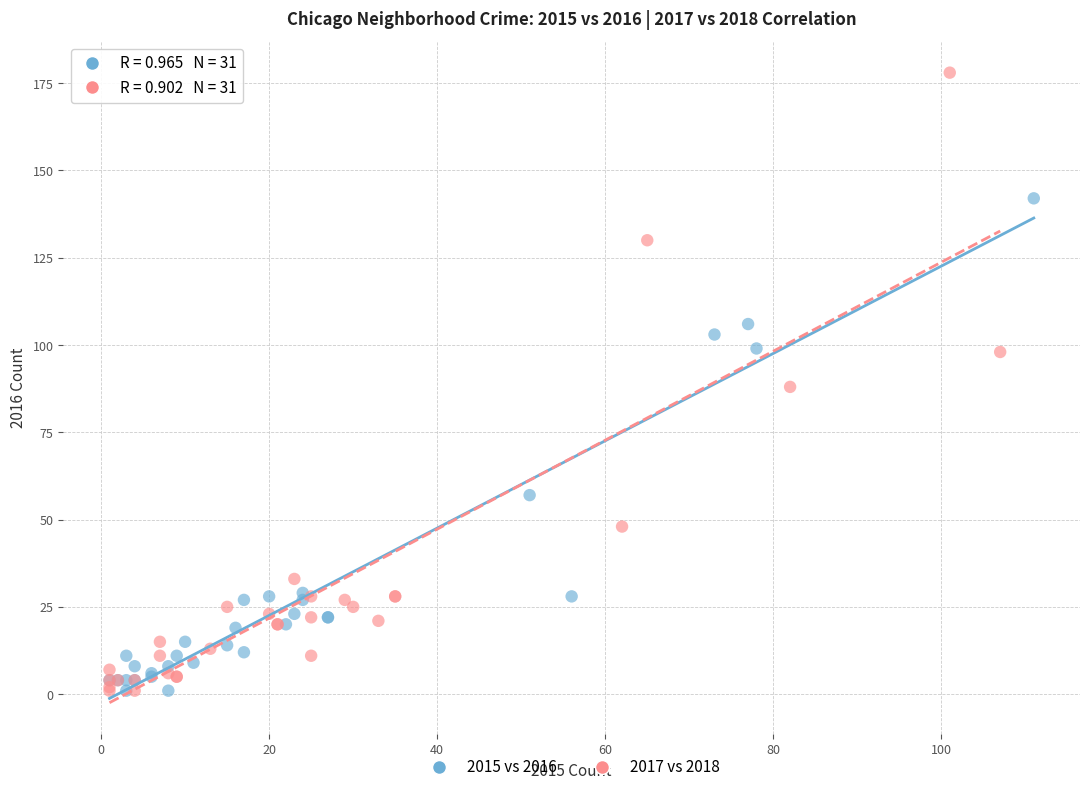

Which series contains the highest Y value?

2017 vs 2018